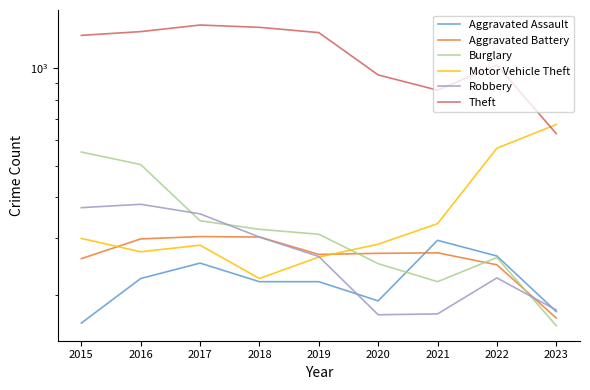

Reading left to right, what are all the values shown in this chart?

Aggravated Assault: 164	225	251	220	220	192	295	264	178
Aggravated Battery: 259	298	303	302	267	269	270	248	170
Burglary: 552	505	339	319	308	250	220	261	161
Motor Vehicle Theft: 299	272	285	225	262	287	332	567	671
Robbery: 372	381	356	302	263	174	175	226	180
Theft: 1263	1297	1359	1337	1288	954	856	1023	629